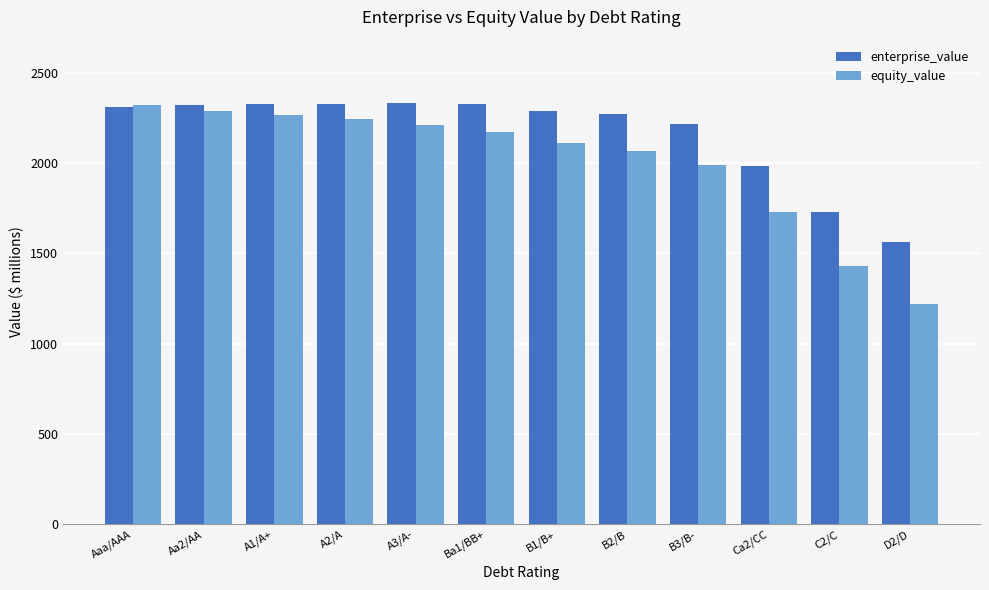

Rank the series at C2/C from lowest to highest value.

equity_value, enterprise_value